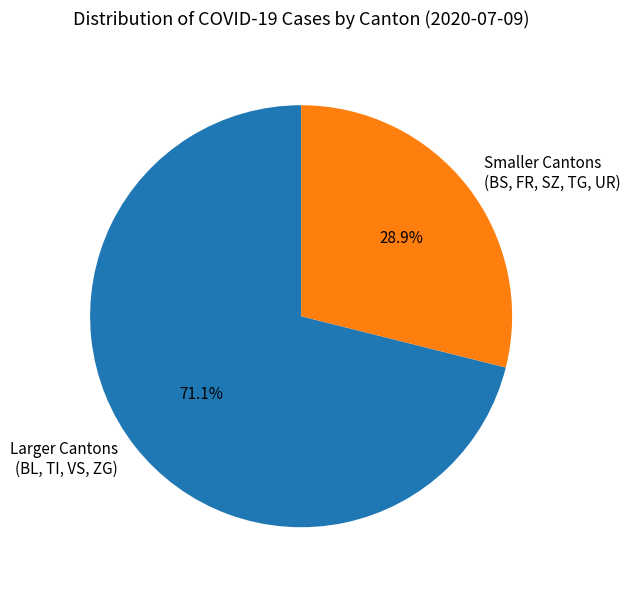

To the nearest percent, what is the difference between the largest and smallest slice percentages?

42%